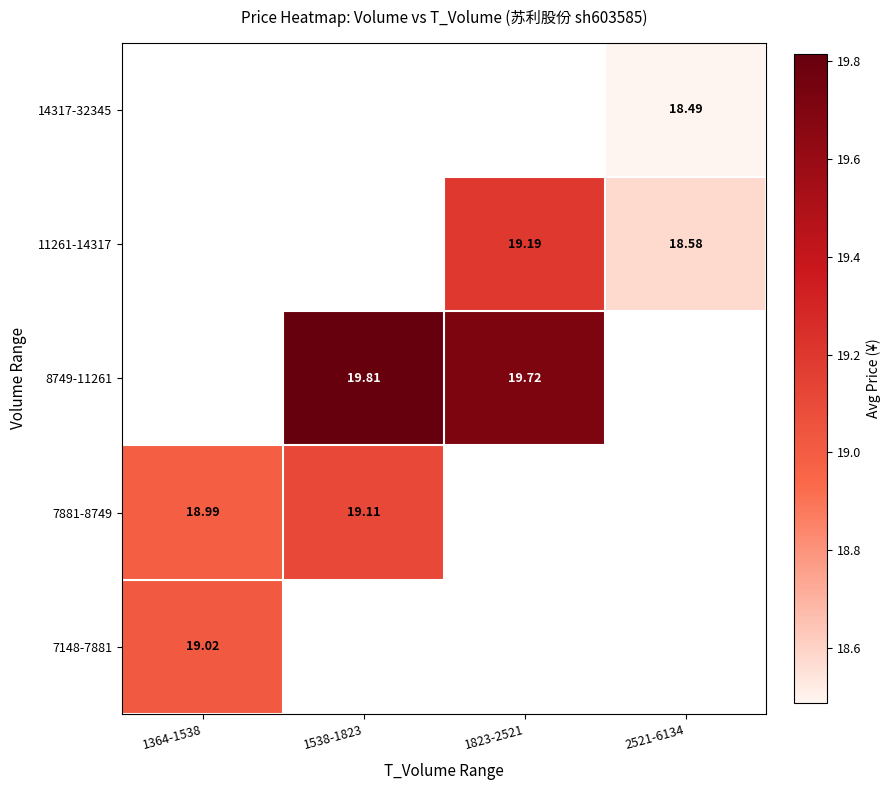

How many series are shown in this chart?

5